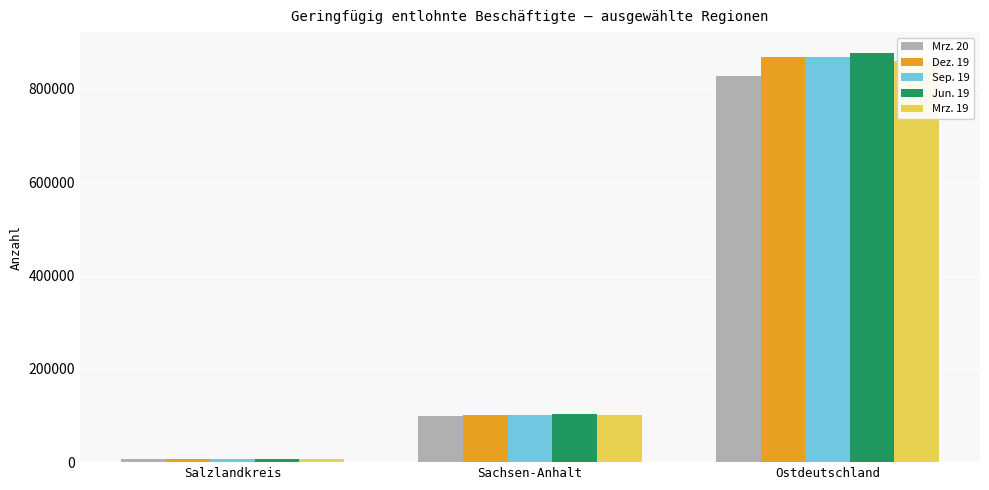

What is the label of the 3rd bar from the right?

Salzlandkreis